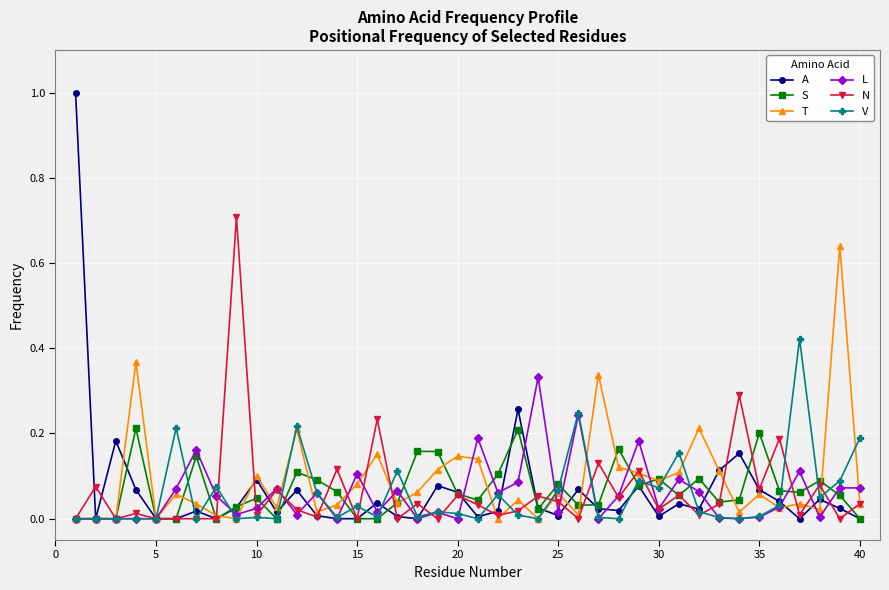

True or false: N has more than 1 interior local peaks.

True